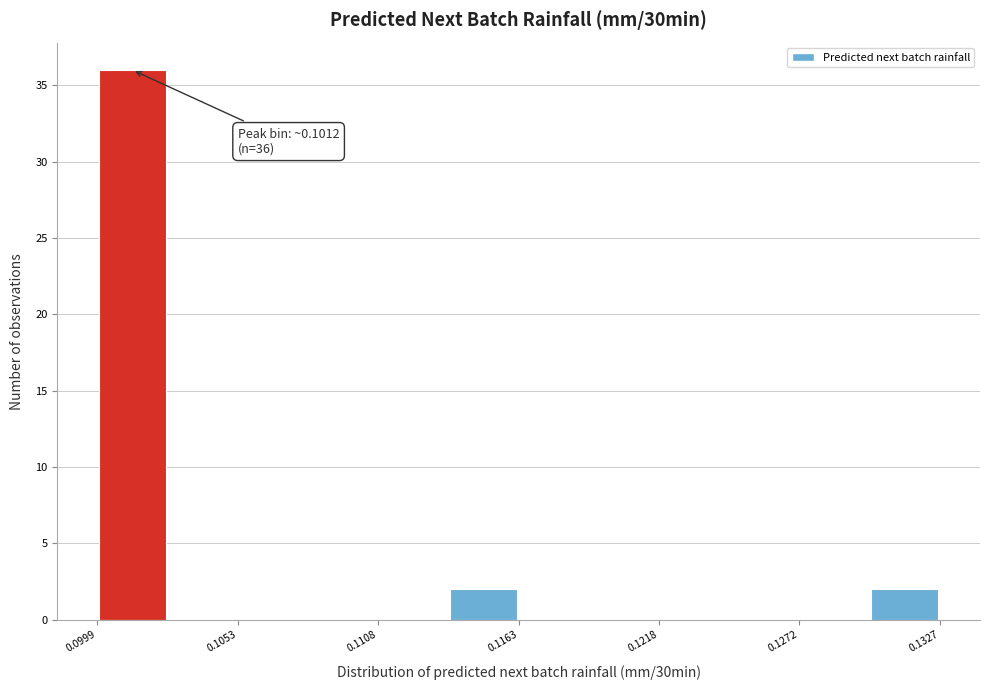

Read against the x-axis, roughly where is the centre of the tallest bar?

0.101